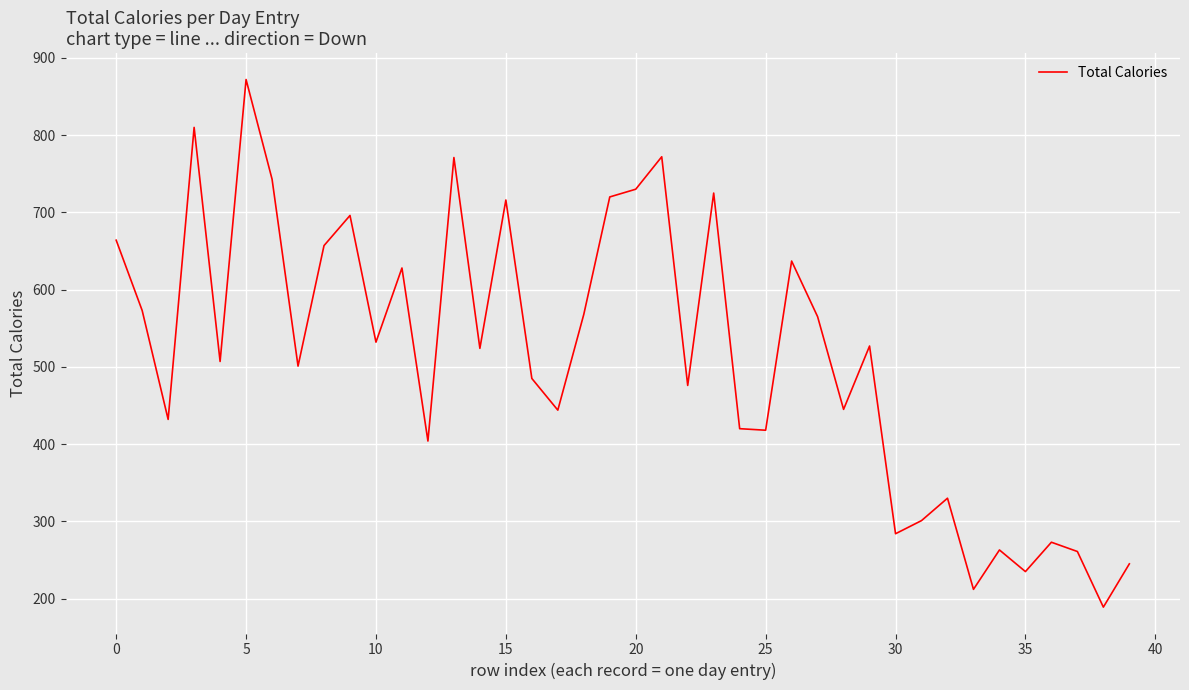

True or false: the data has more than 1 interior local peaks.

True